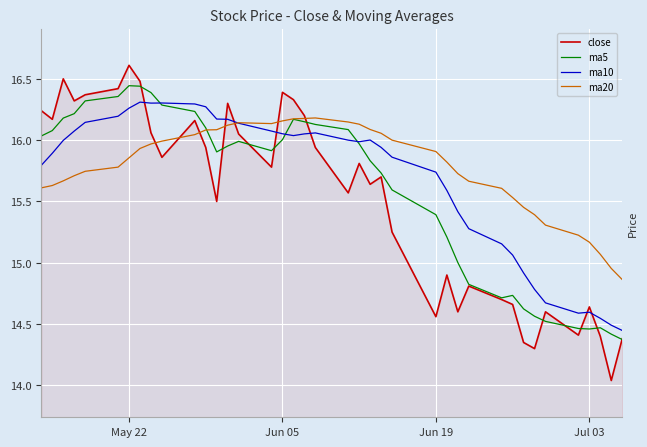

Which series has the widest spread of values?

close